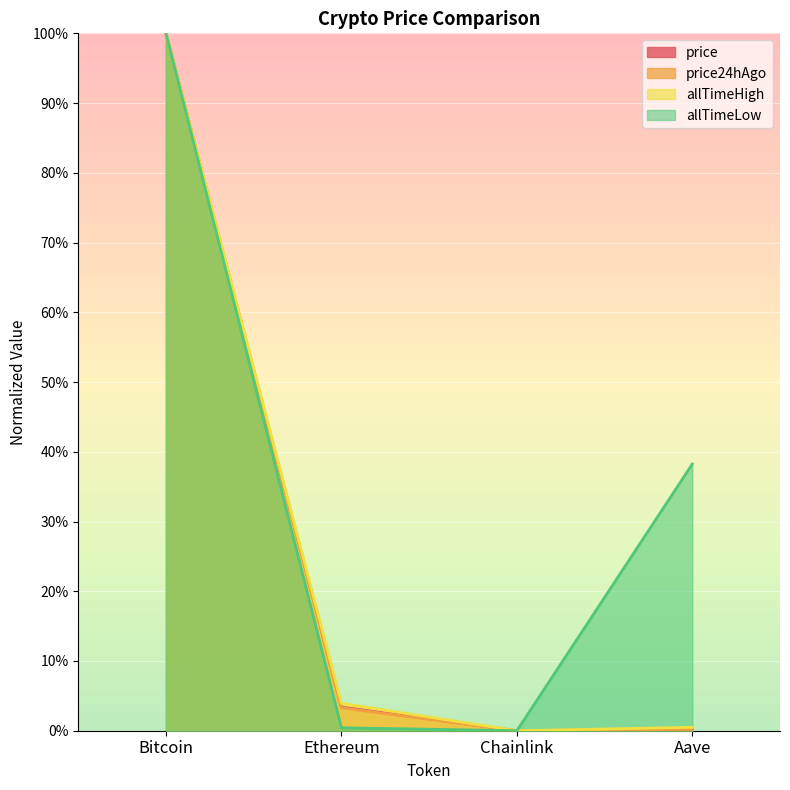

True or false: allTimeHigh and price24hAgo cross at least once.

False